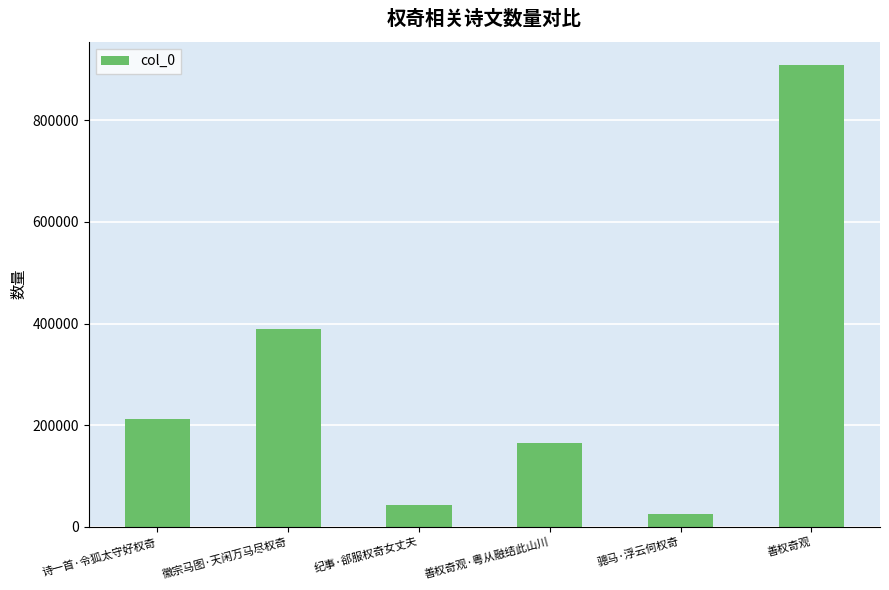

Approximately how many times larger is the value at 诗一首·令狐太守好权奇 compared to 纪事·郤服权奇女丈夫?

4.9